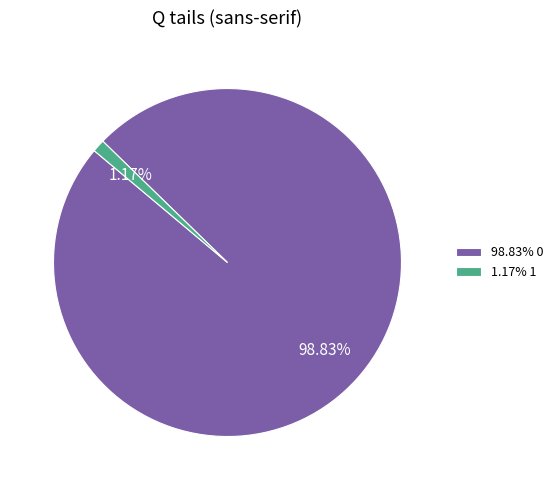

Combined, do 98.83% 0 and 1.17% 1 account for over 50%?

Yes